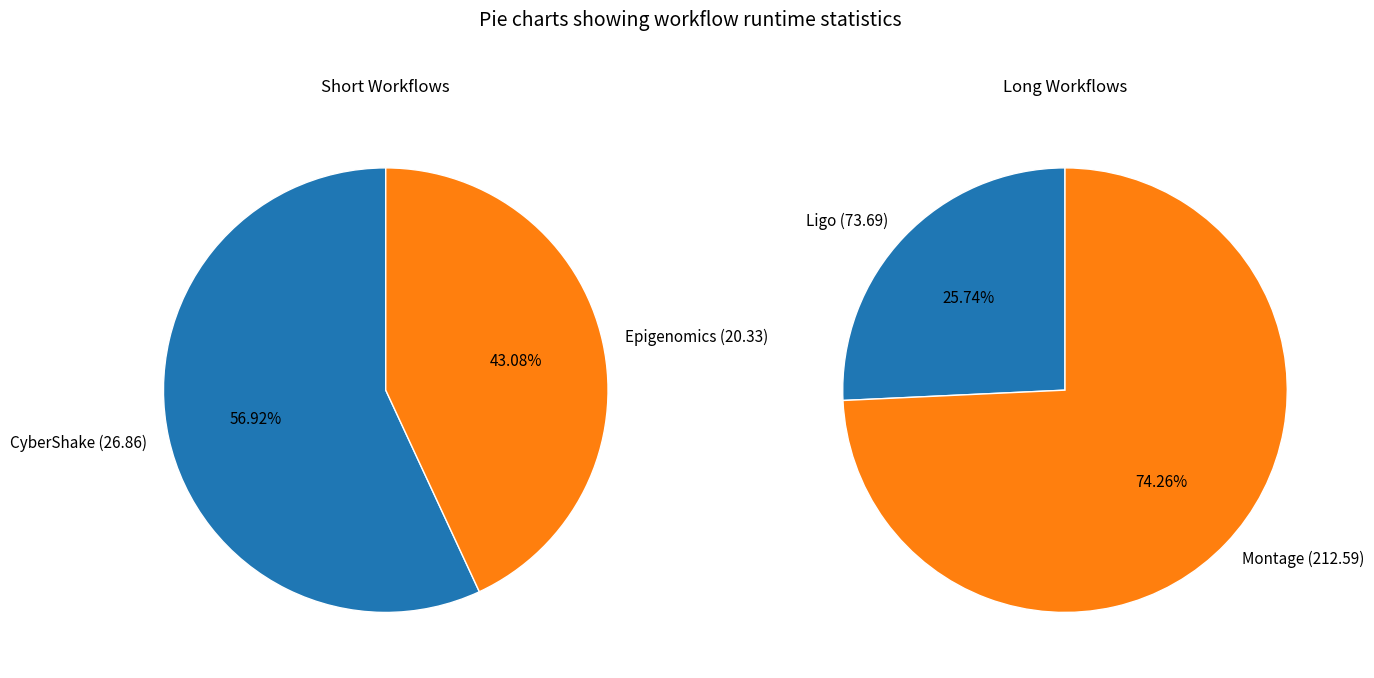

How many segments does this pie chart have?

4